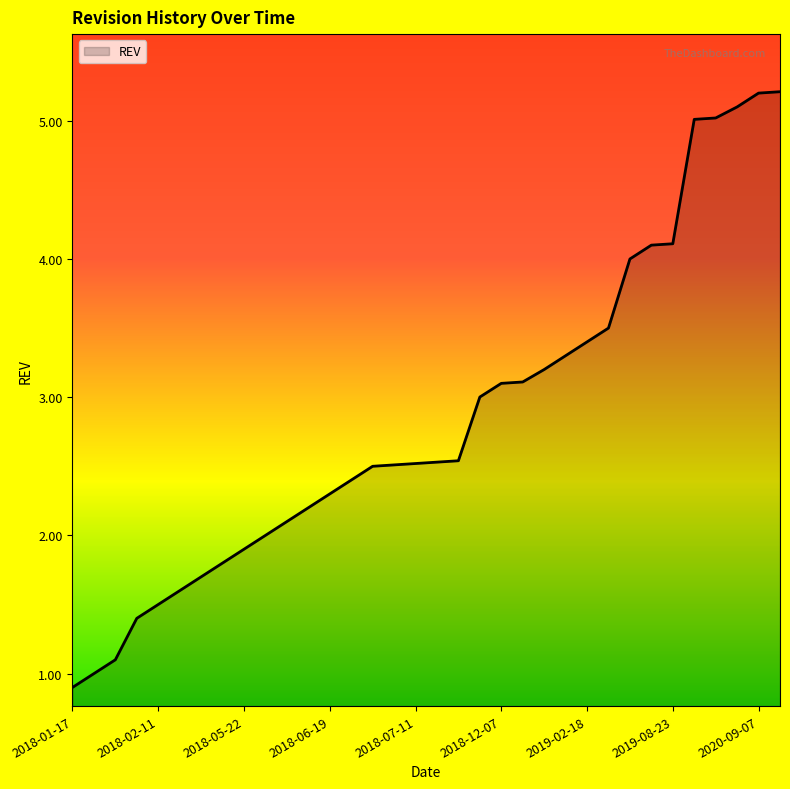

What is the difference between the maximum and minimum values?

4.3